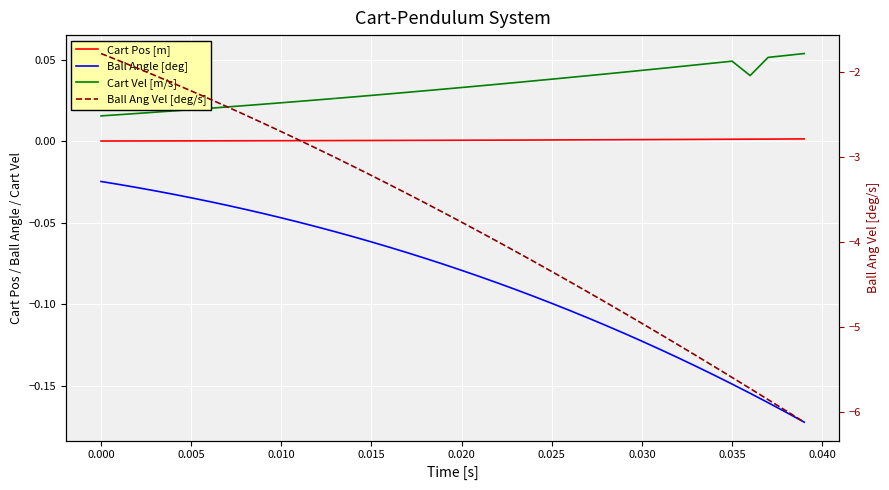

Is it true that Cart Vel [m/s] equals 0.1 at 21?

False